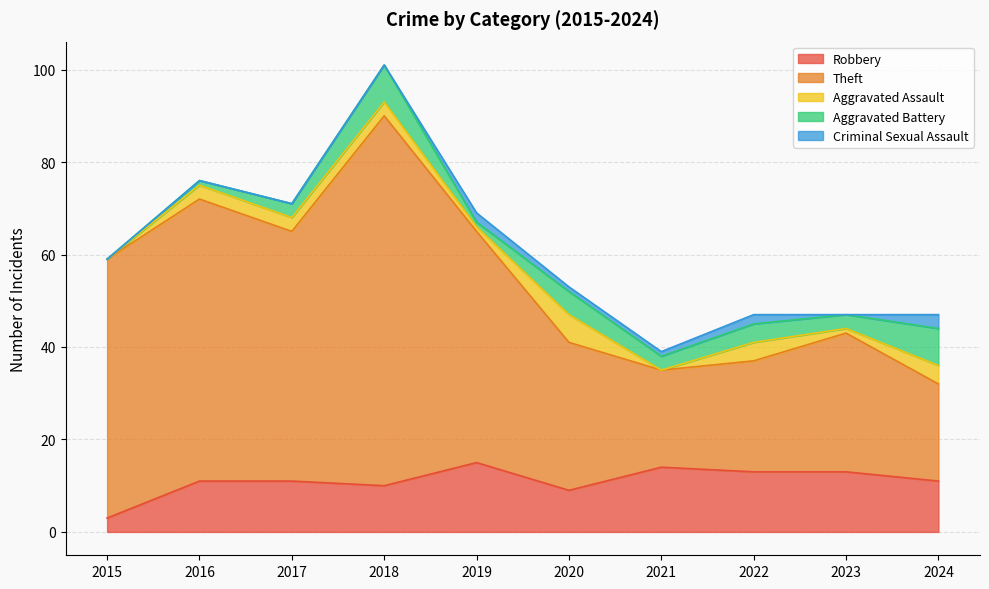

True or false: Robbery and Theft cross at least once.

False